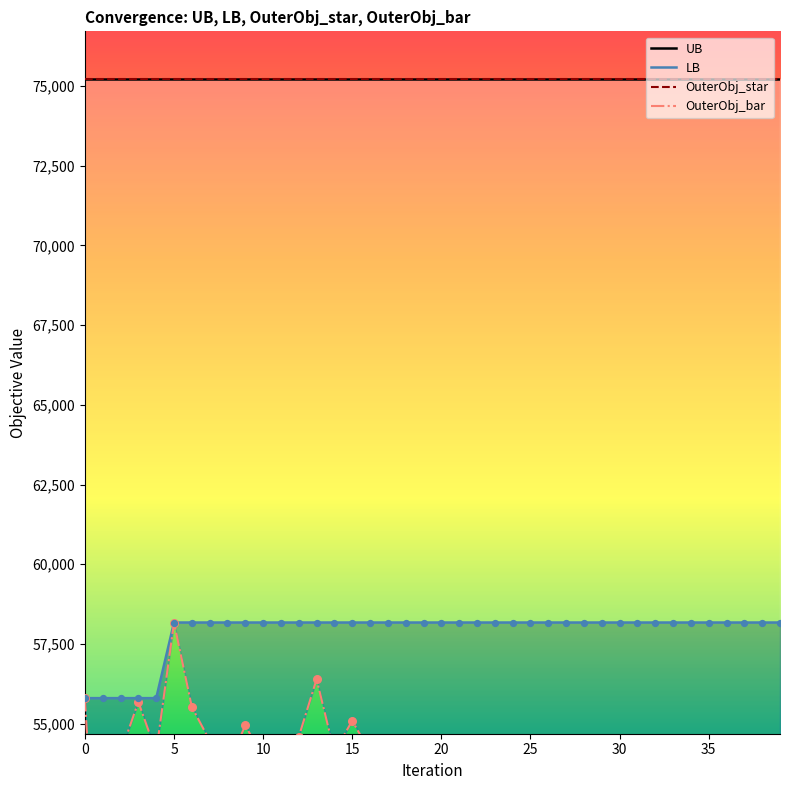

At which category is the sum across all series the highest?

5